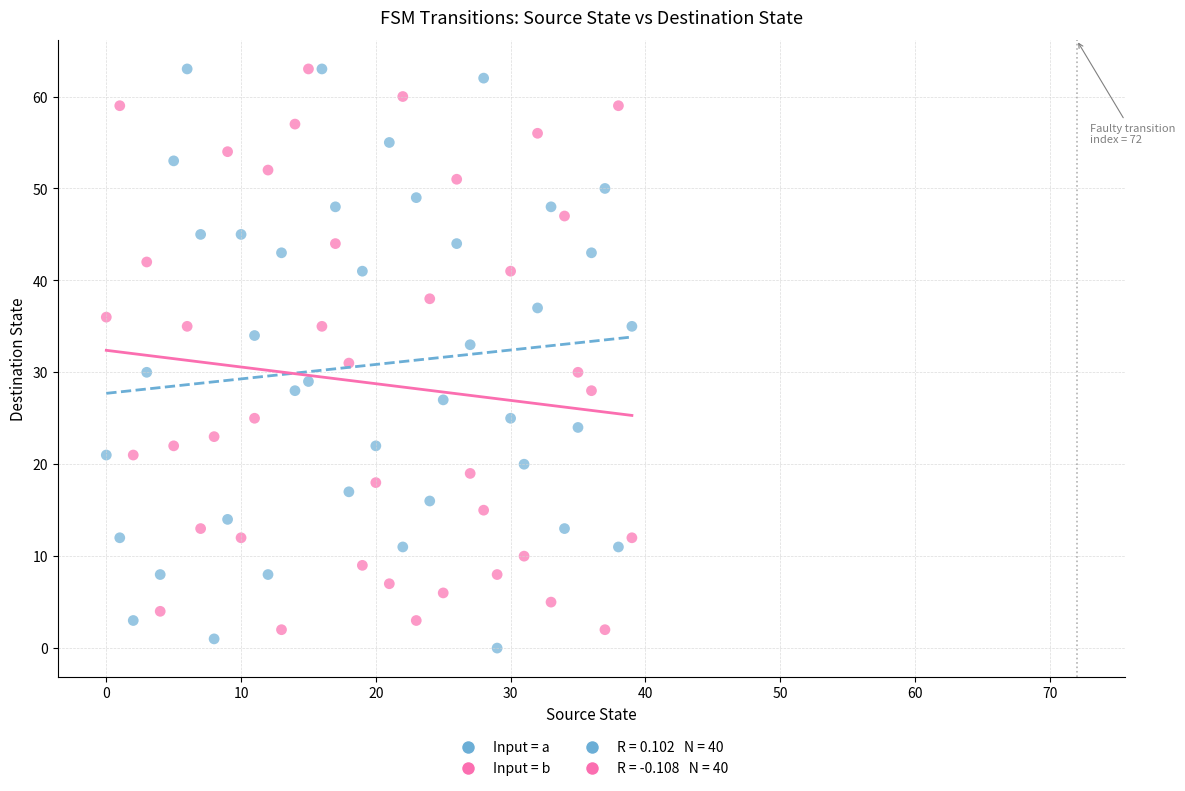

Across all data points, what is the range of Y values (max minus min)?

63